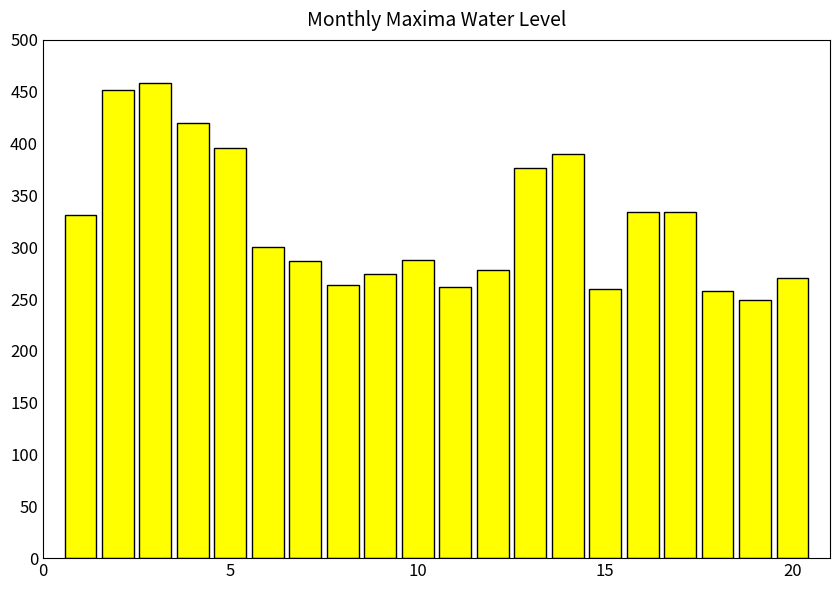

How many data points are less than 300?

10